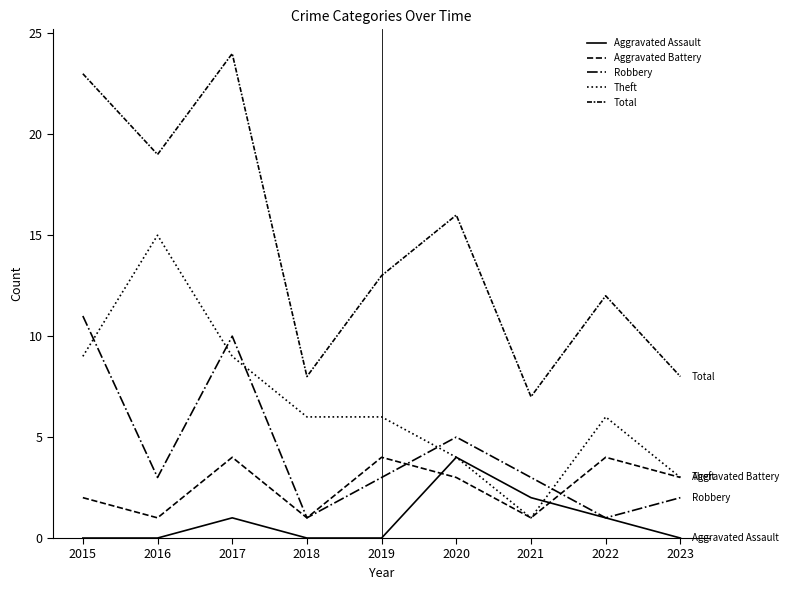

What is the maximum value for Total?

24